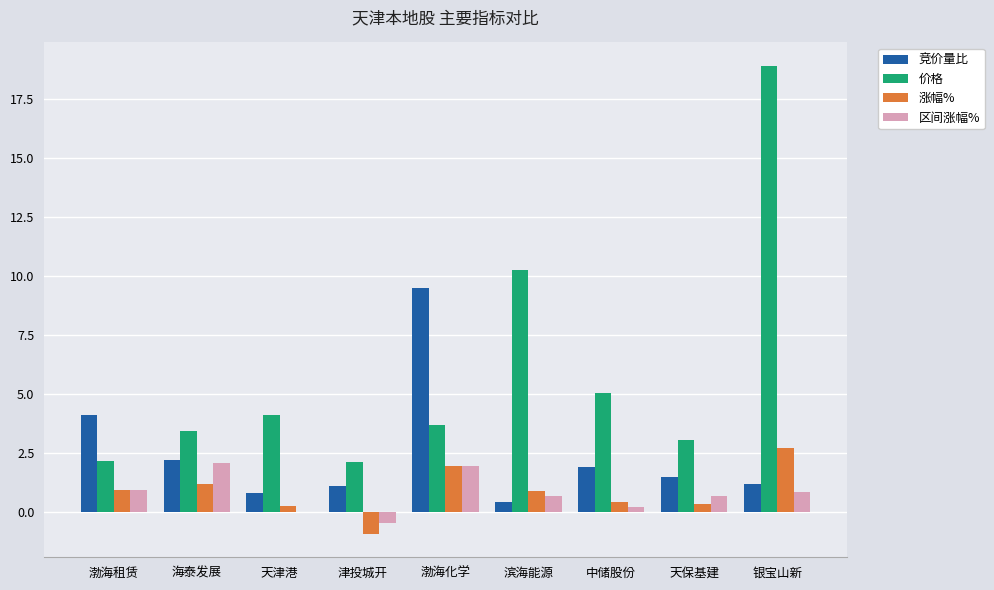

The 区间涨幅% series shows 0.9 at 渤海租赁. True or false?

True